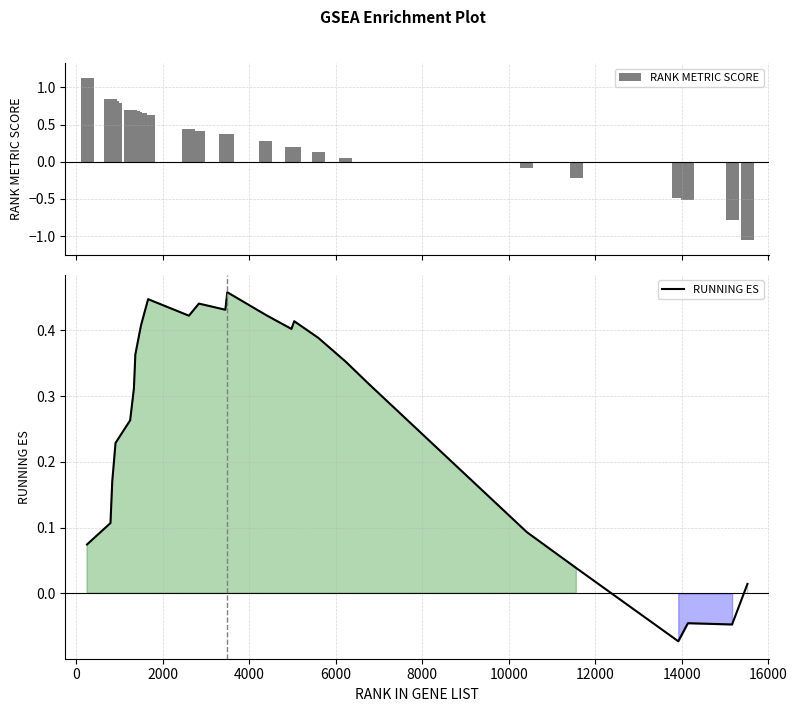

What is the sum of all RANK METRIC SCORE values?

6.2